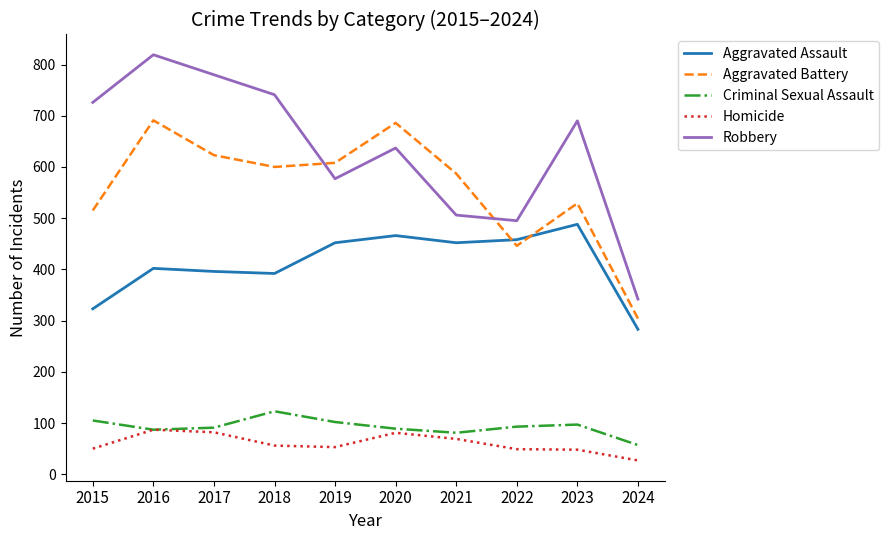

True or false: Criminal Sexual Assault and Robbery cross at least once.

False